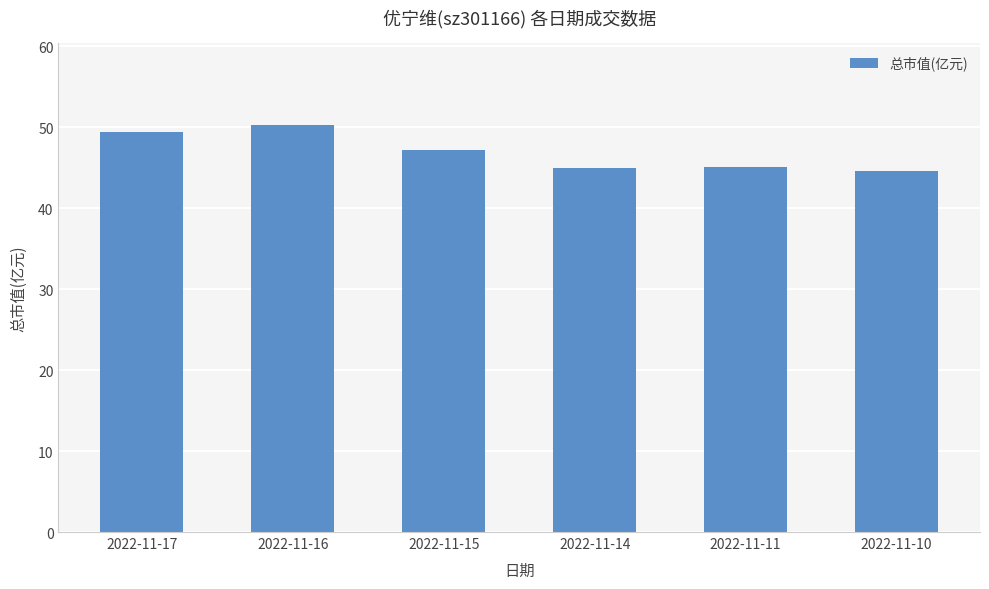

What value does the data have at 2022-11-14?

44.9